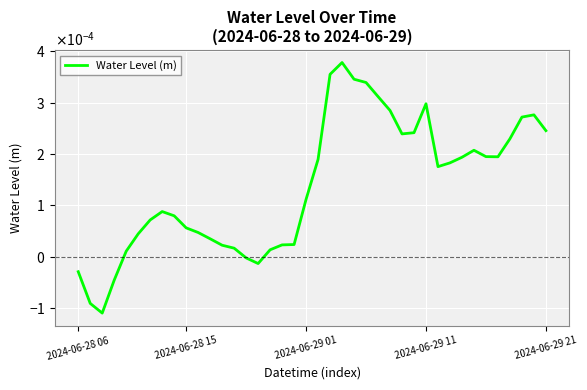

True or false: the data has more than 1 interior local peaks.

True